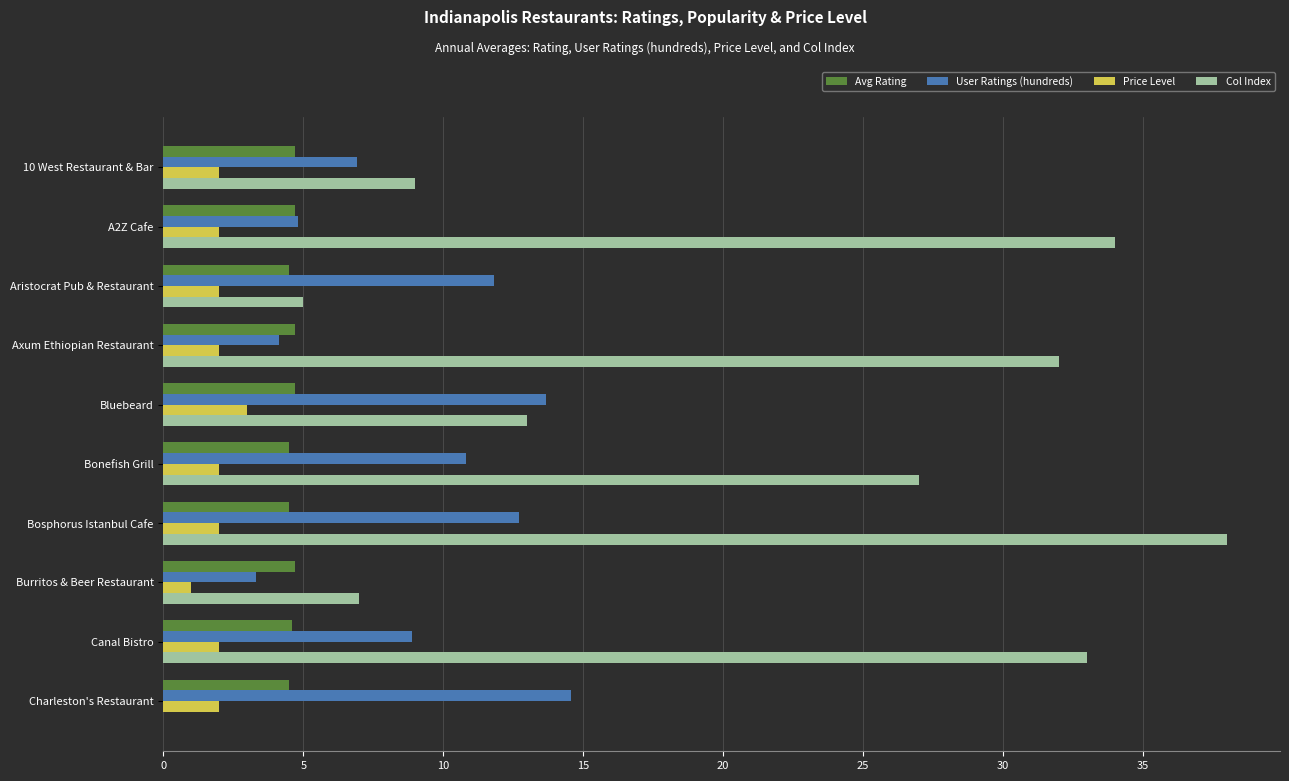

Between Axum Ethiopian Restaurant and Bluebeard, which series saw the biggest shift?

Col Index